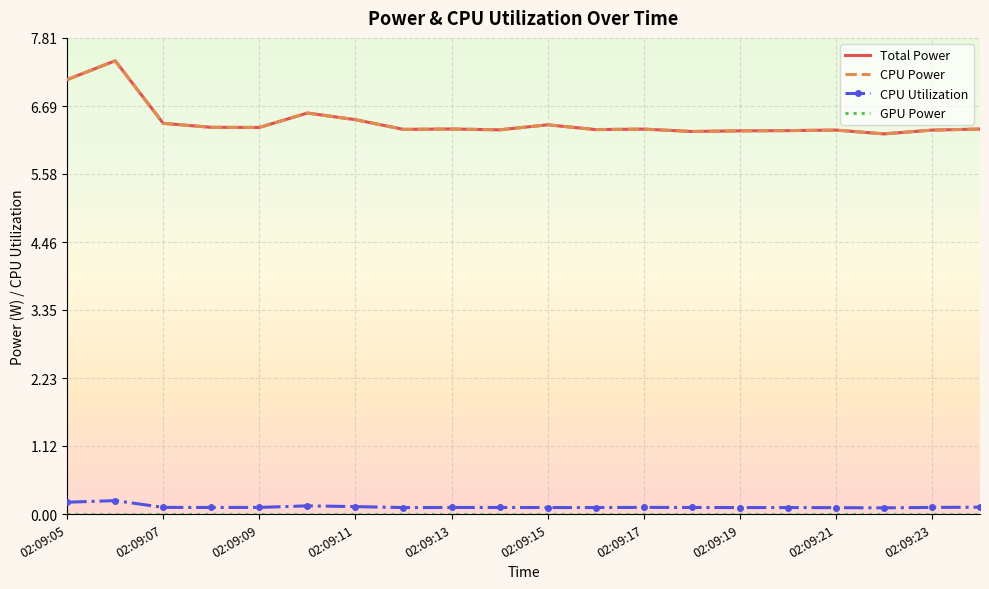

True or false: Total Power and CPU Power cross at least once.

False